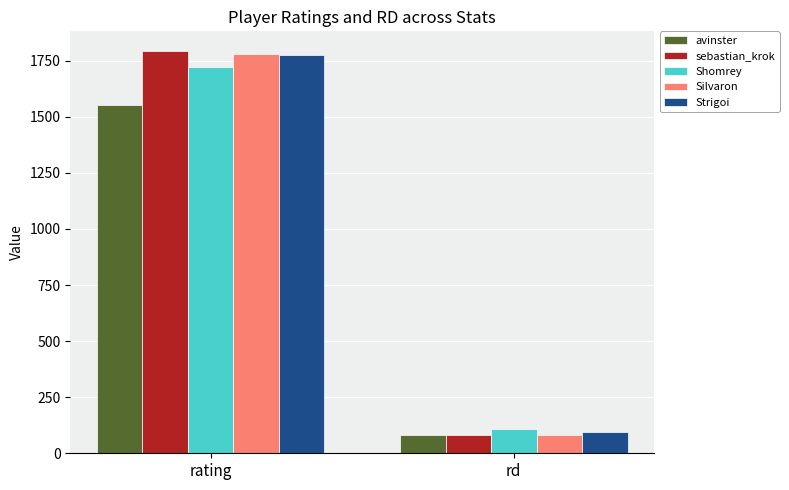

Which series changed the most between rating and rd?

sebastian_krok